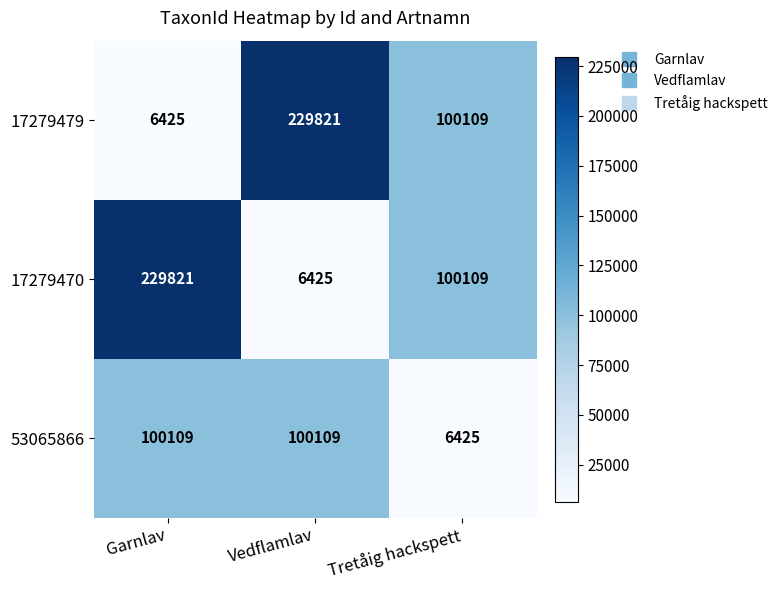

What is the greatest value displayed?

229821